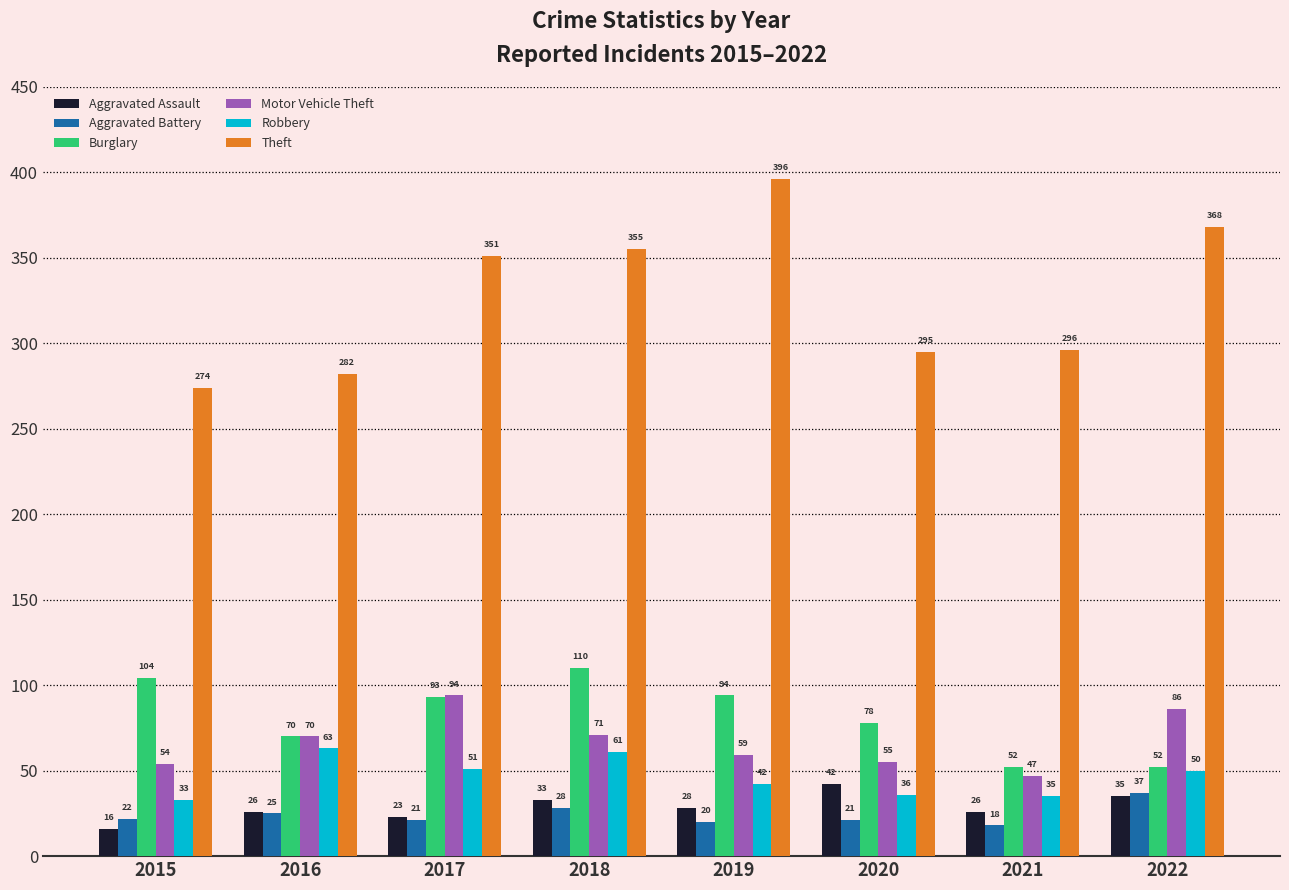

Rank the series by their maximum value, from lowest to highest.

Aggravated Battery, Aggravated Assault, Robbery, Motor Vehicle Theft, Burglary, Theft